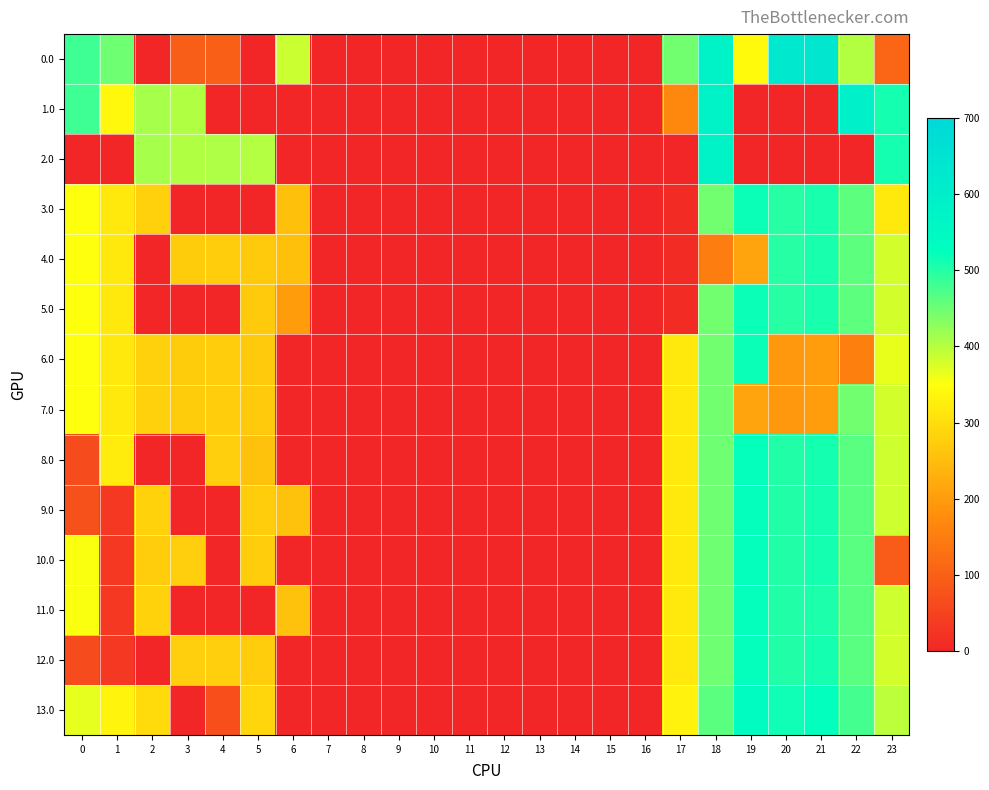

At how many categories does at least one series exceed 244?

14